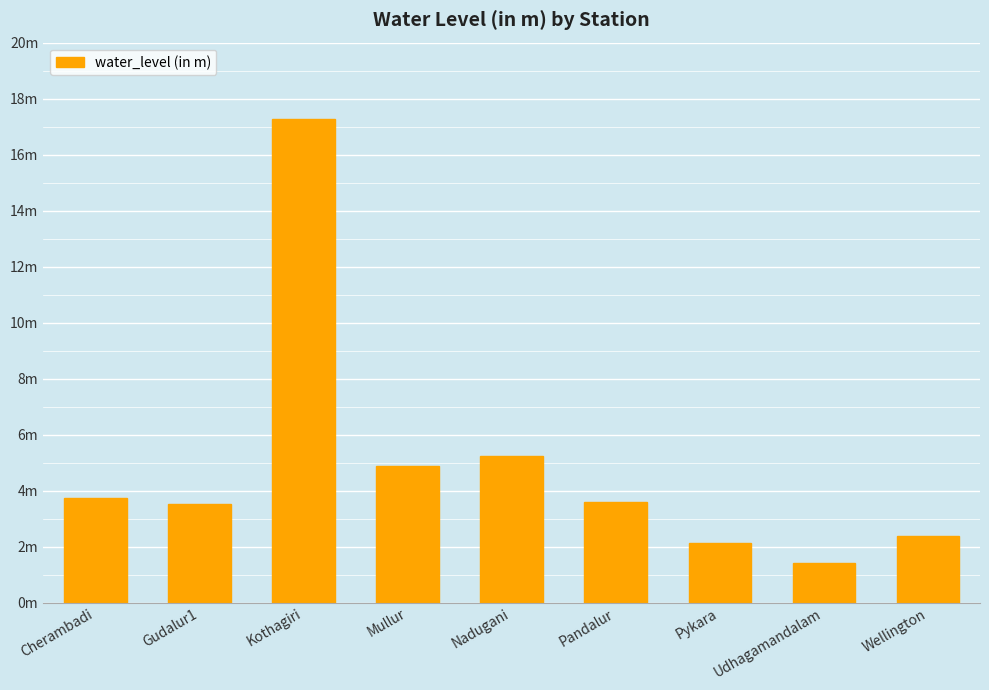

What position from the left is Gudalur1?

2